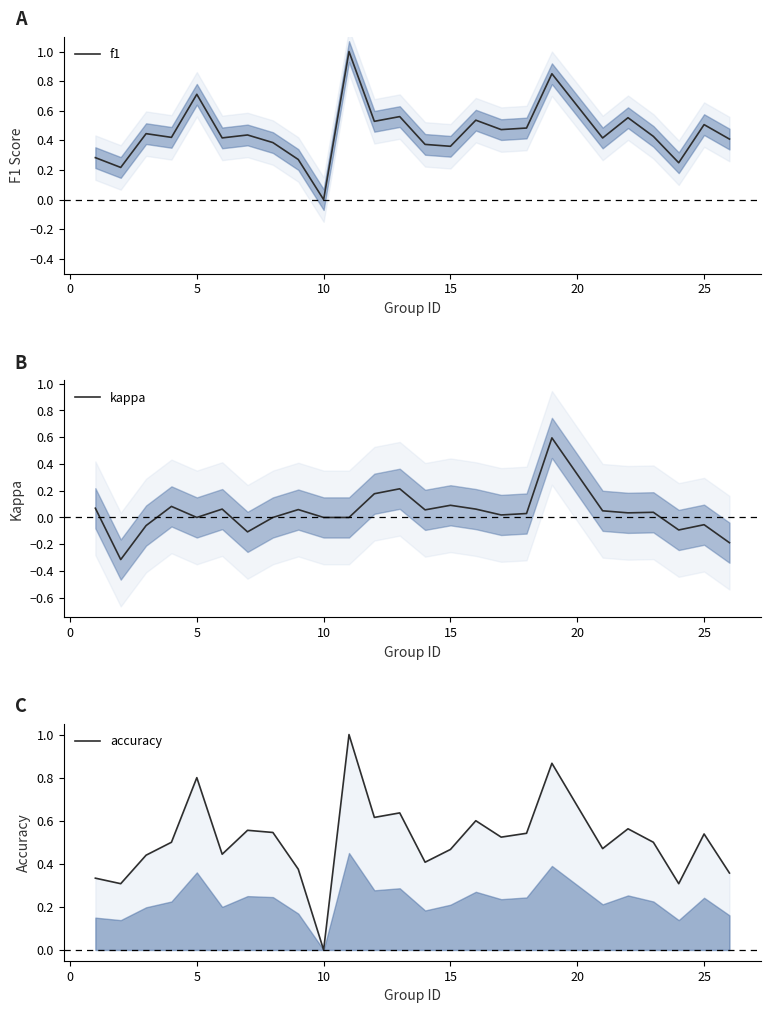

Reading right to left, transcribe all the data shown in this chart.

f1: 0.4	0.5	0.2	0.4	0.6	0.4	0.8	0.5	0.5	0.5	0.4	0.4	0.6	0.5	1.0	0.0	0.3	0.4	0.4	0.4	0.7	0.4	0.4	0.2	0.3
kappa: -0.2	-0.1	-0.1	0.0	0.0	0.0	0.6	0.0	0.0	0.1	0.1	0.1	0.2	0.2	0.0	0.0	0.1	0.0	-0.1	0.1	0.0	0.1	-0.1	-0.3	0.1
accuracy: 0.4	0.5	0.3	0.5	0.6	0.5	0.9	0.5	0.5	0.6	0.5	0.4	0.6	0.6	1.0	0.0	0.4	0.5	0.6	0.4	0.8	0.5	0.4	0.3	0.3